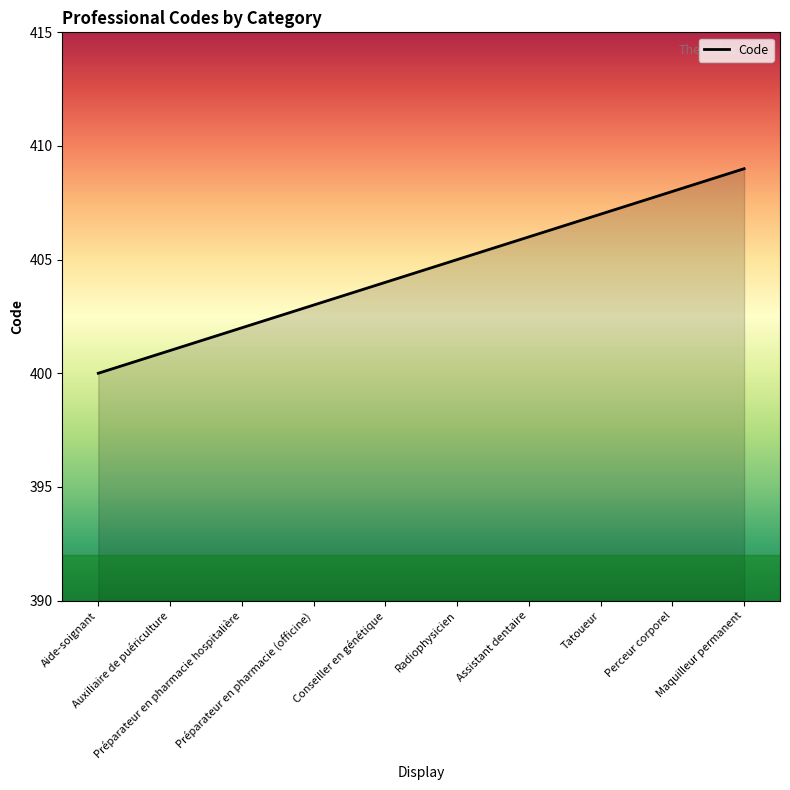

Reading left to right, what are all the values shown in this chart?

400	401	402	403	404	405	406	407	408	409